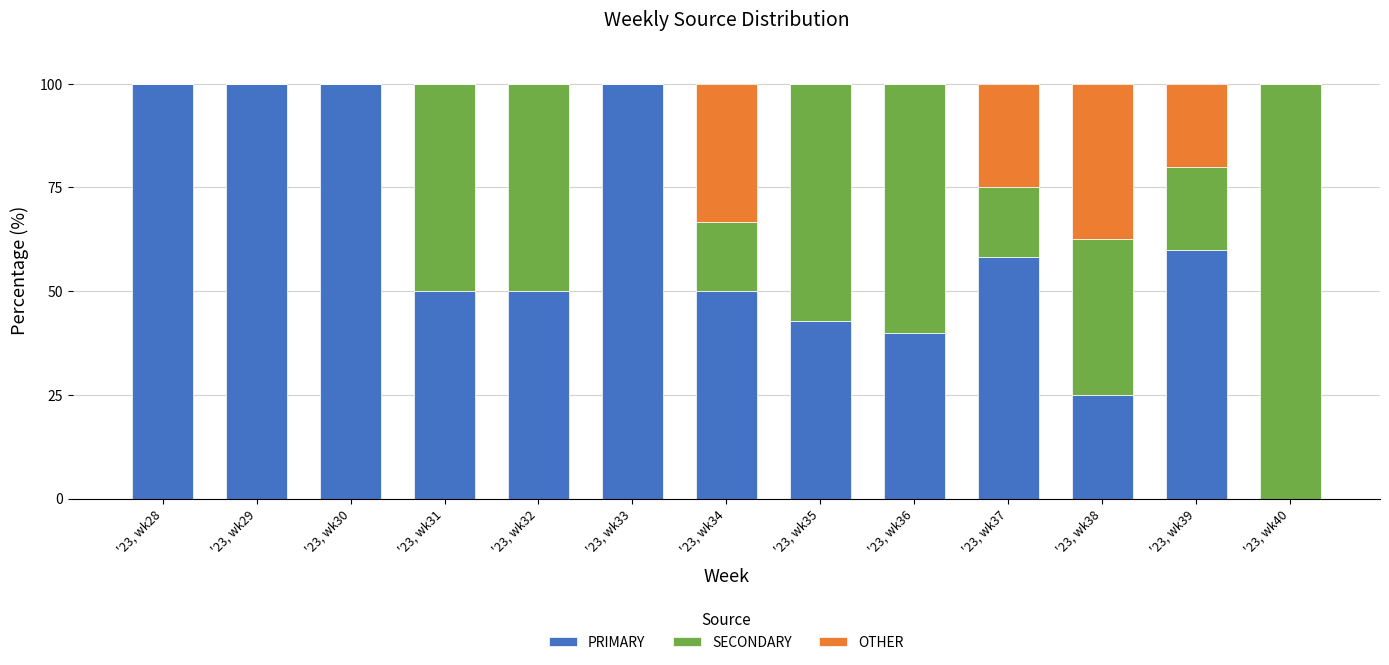

What is the sum of the PRIMARY values at '23, wk36 and '23, wk40?

40.0